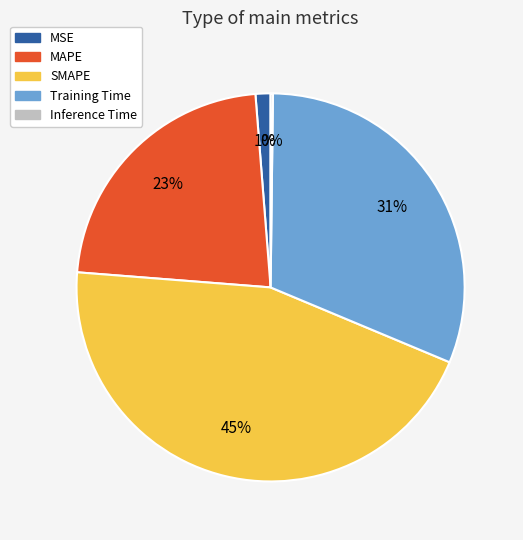

Which has a higher value, Training Time or SMAPE?

SMAPE